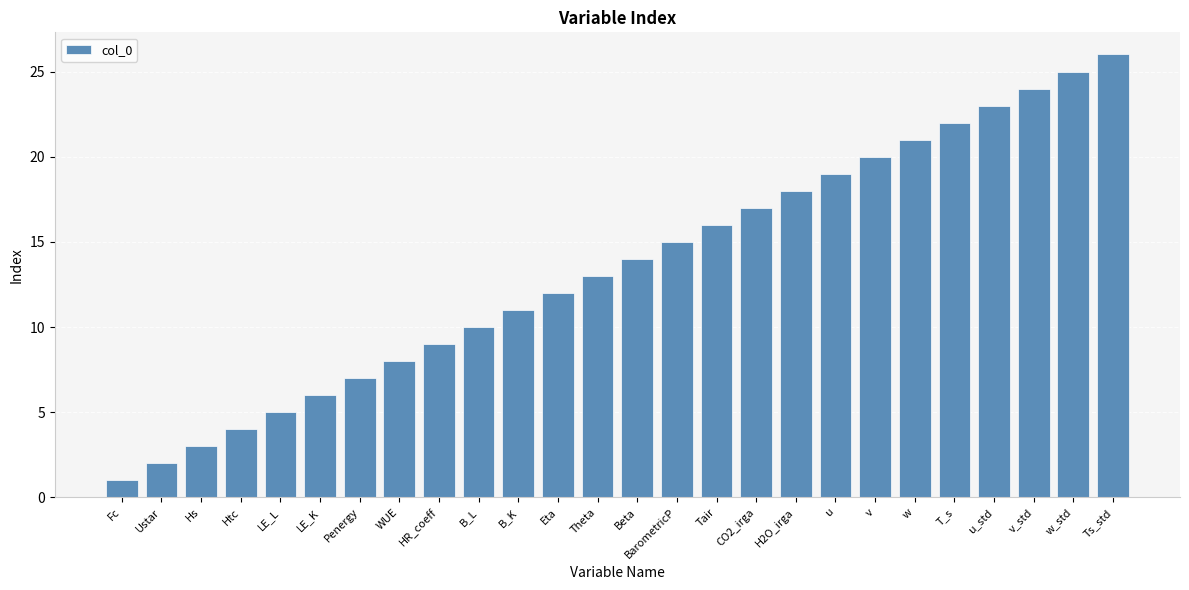

The value at Fc is 1. True or false?

True